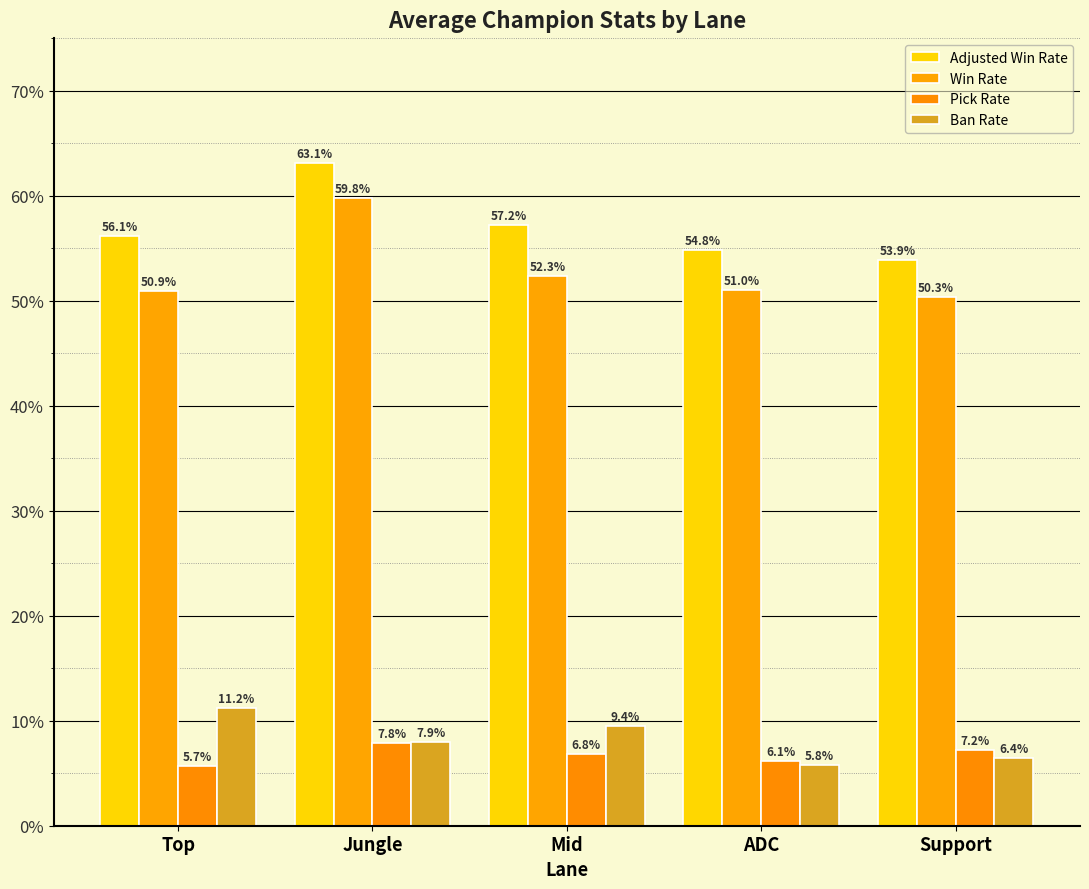

List the labels in order of Ban Rate value, largest first.

Top, Mid, Jungle, Support, ADC